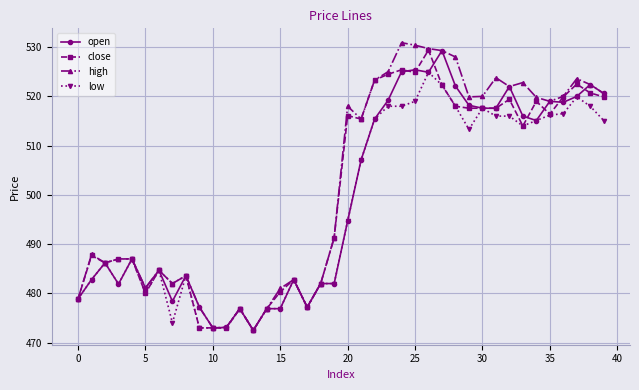

How many lines are shown in the chart?

4